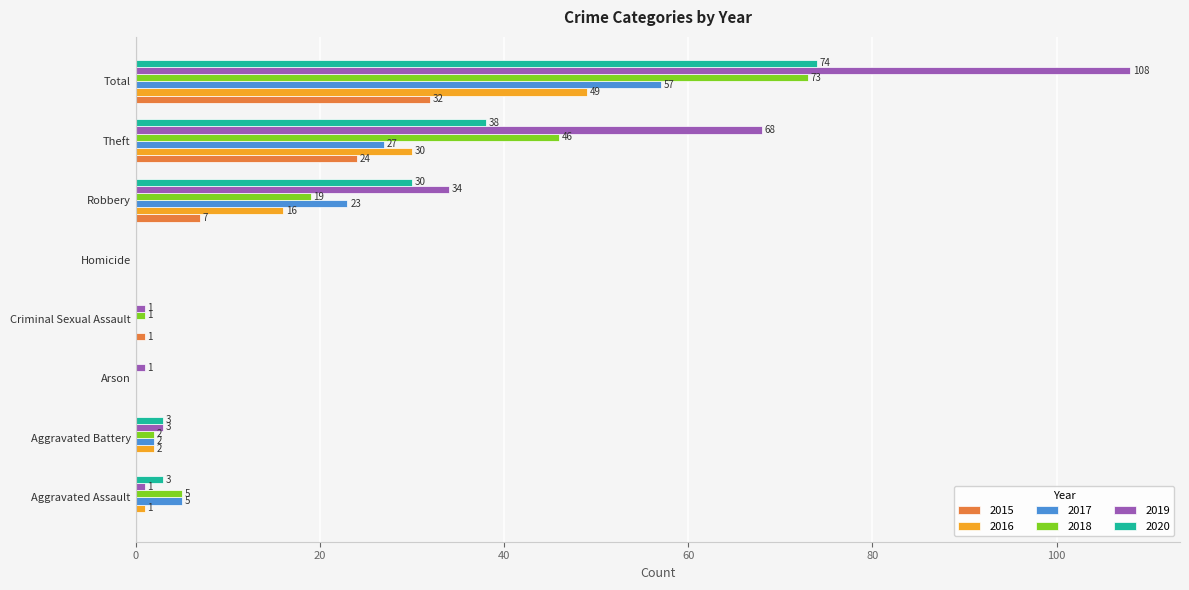

How many positive values does the 2017 series have?

5